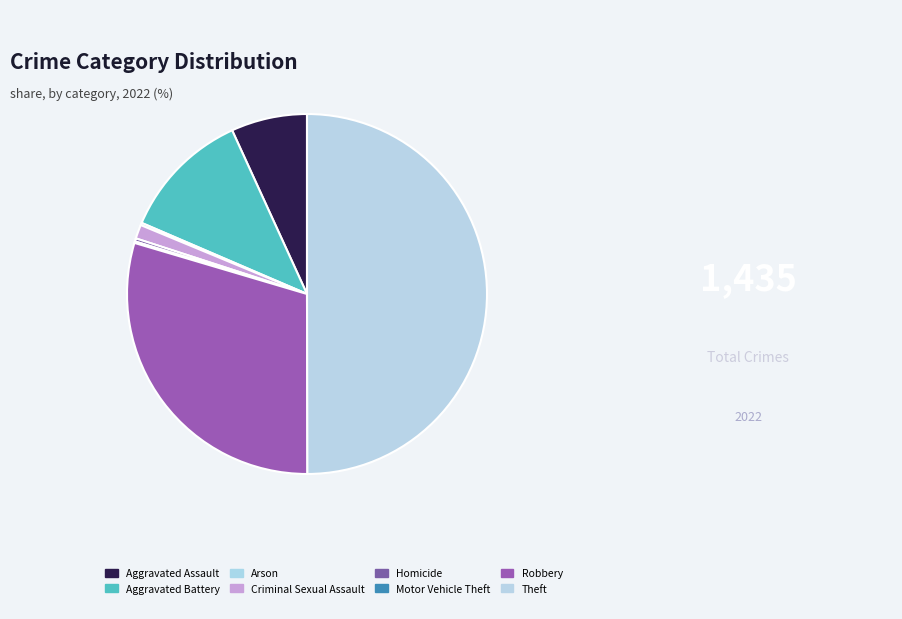

What portion of the pie excludes Aggravated Assault?

93.2%